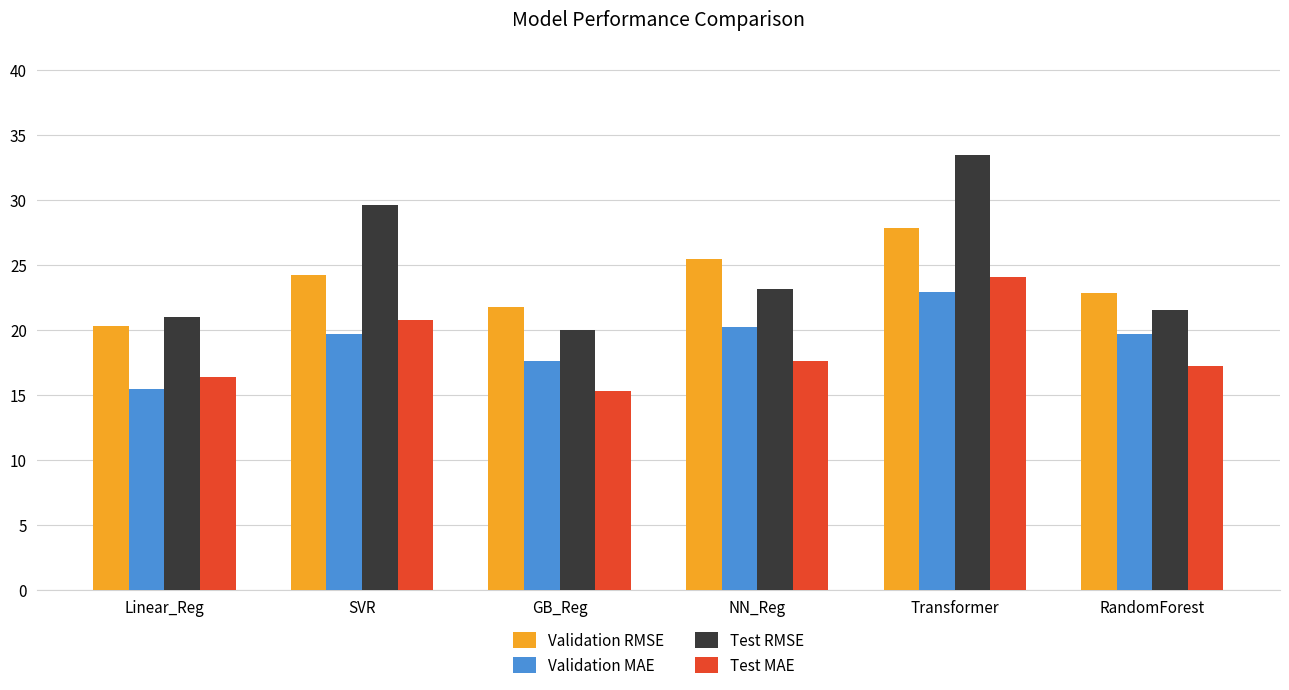

What are all the series names shown in the legend?

Validation RMSE, Validation MAE, Test RMSE, Test MAE